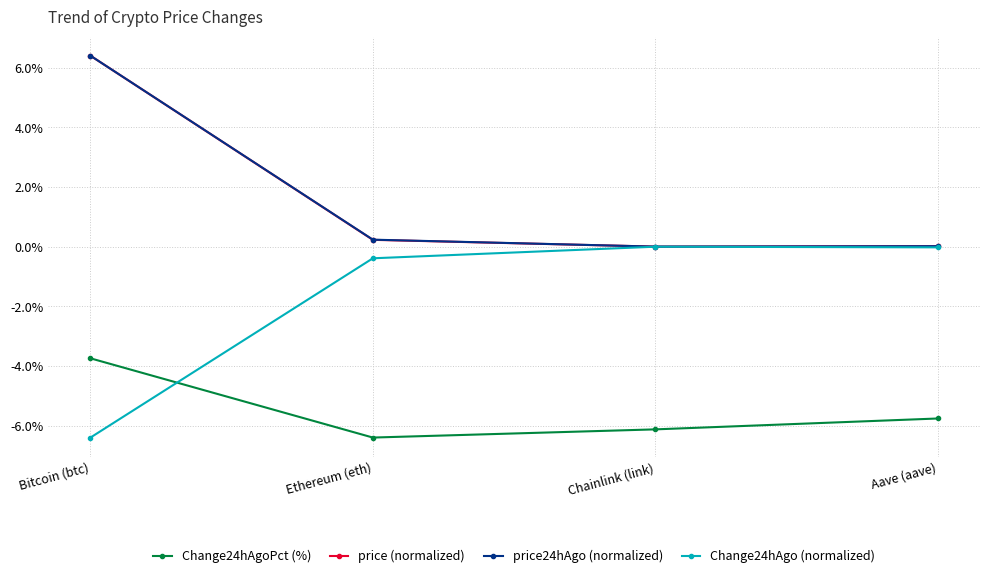

At which label does Change24hAgo (normalized) reach its minimum?

Bitcoin (btc)